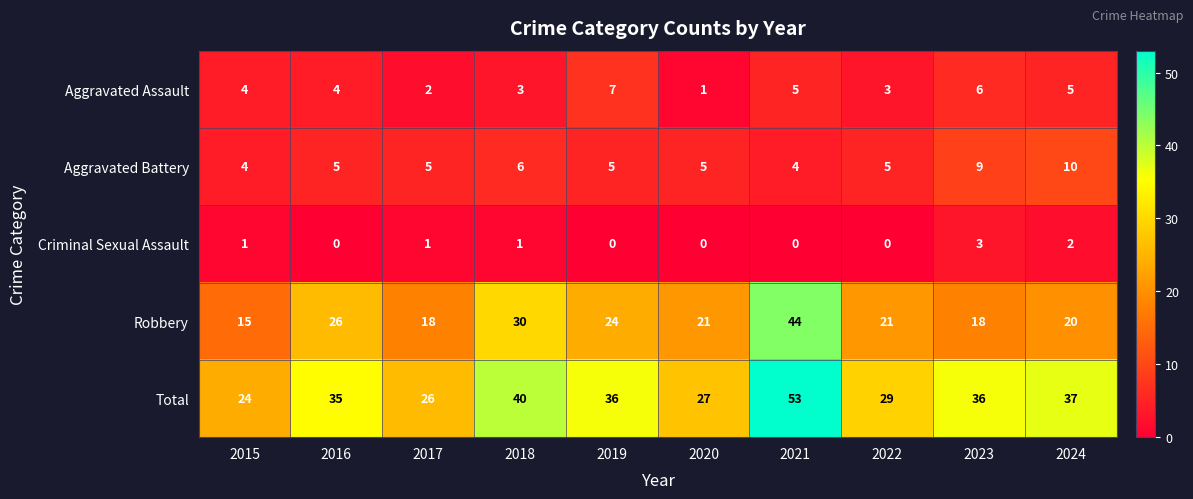

What is the lowest value of the Total series?

24